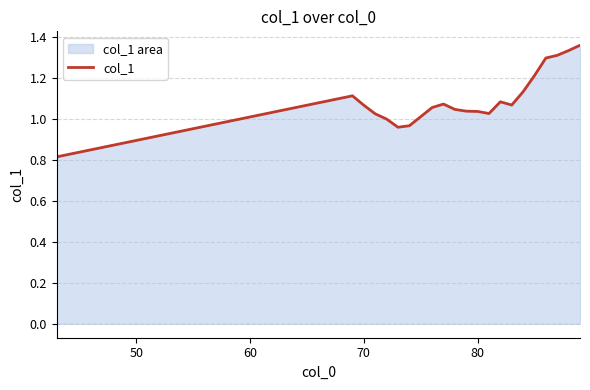

The value at 18 is 0.7. True or false?

False